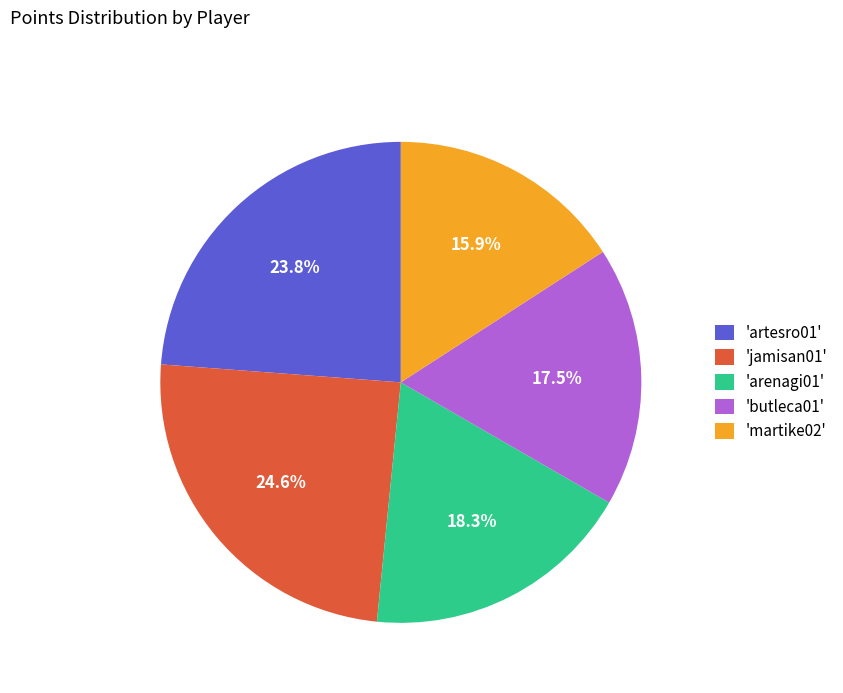

Approximately how many times larger is the value at 'artesro01' compared to 'butleca01'?

1.4